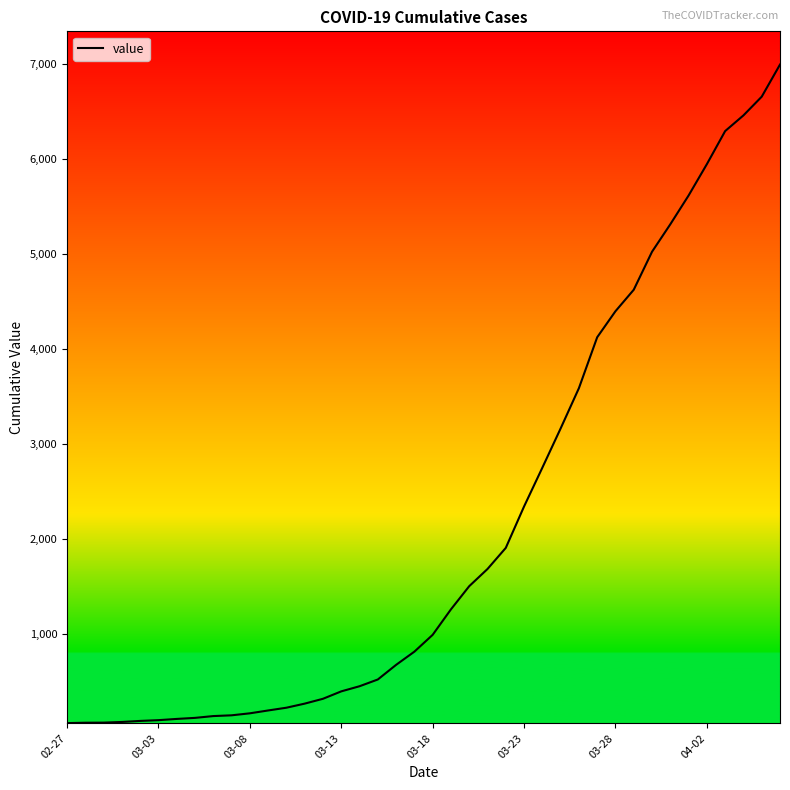

What is the greatest value displayed?

6995